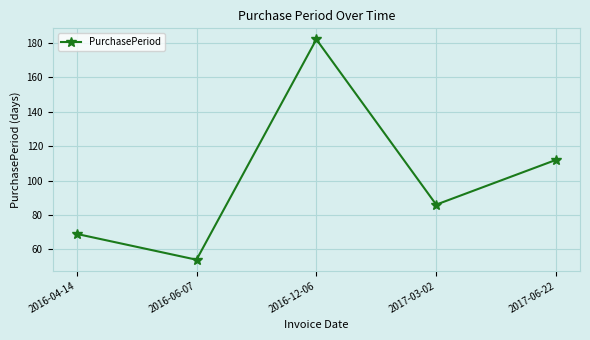

List the labels in order of value, smallest first.

2016-06-07, 2016-04-14, 2017-03-02, 2017-06-22, 2016-12-06